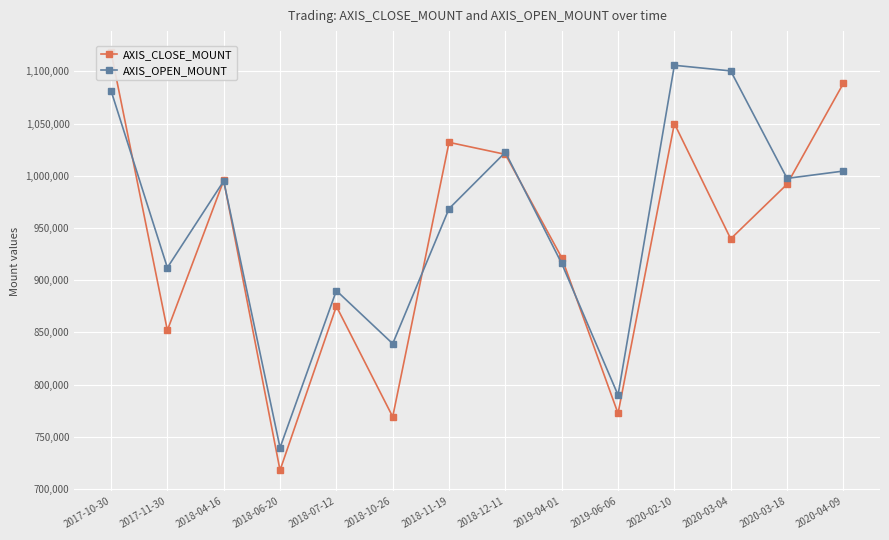

Is the value of AXIS_CLOSE_MOUNT at 2020-03-18 greater than the value of AXIS_OPEN_MOUNT at 2018-11-19?

Yes